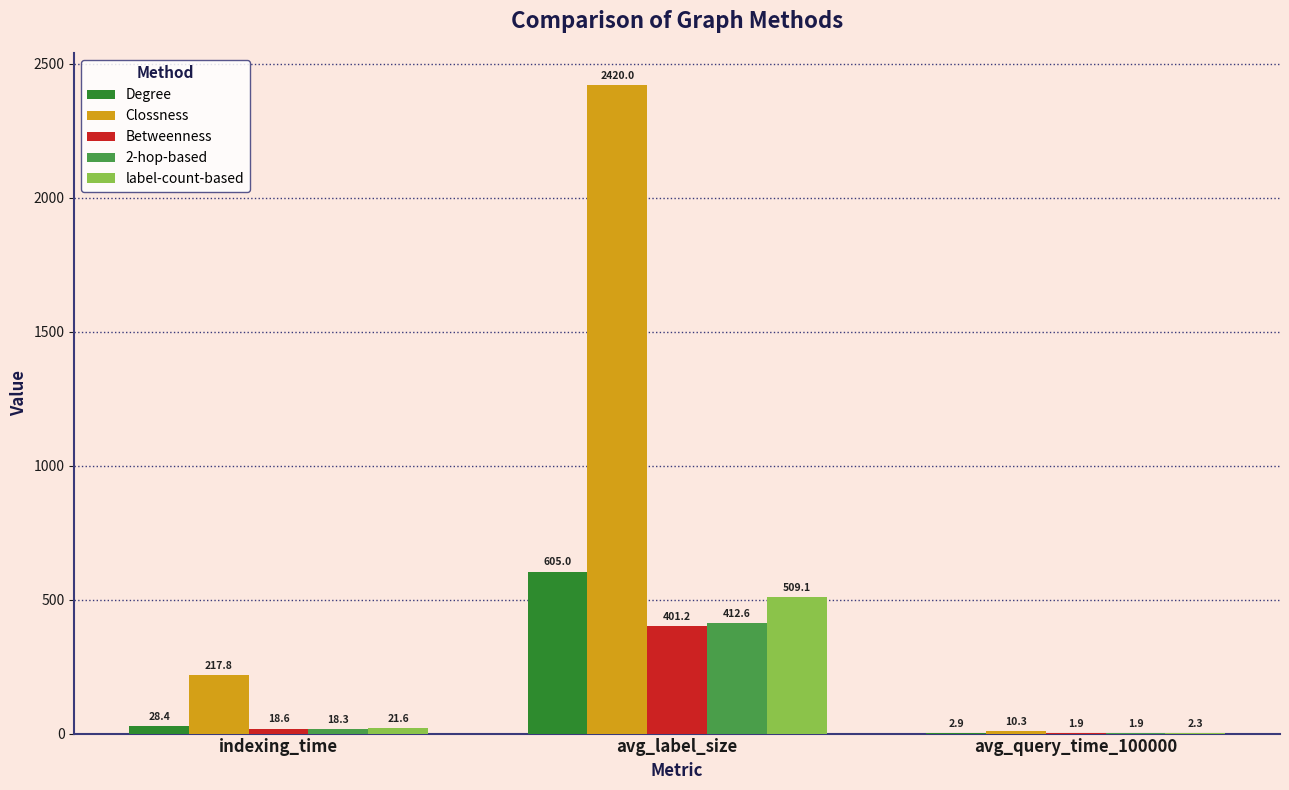

Is the value of Clossness at avg_query_time_100000 greater than the value of Degree at indexing_time?

No